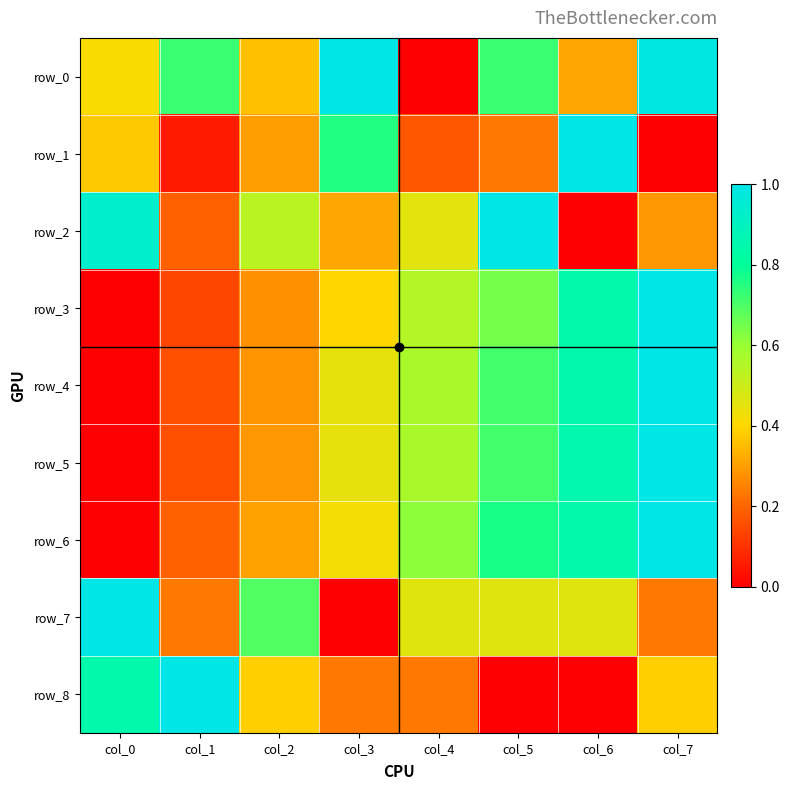

At col_7, list the series in order from smallest to largest.

row_1, row_7, row_2, row_8, row_0, row_3, row_4, row_5, row_6